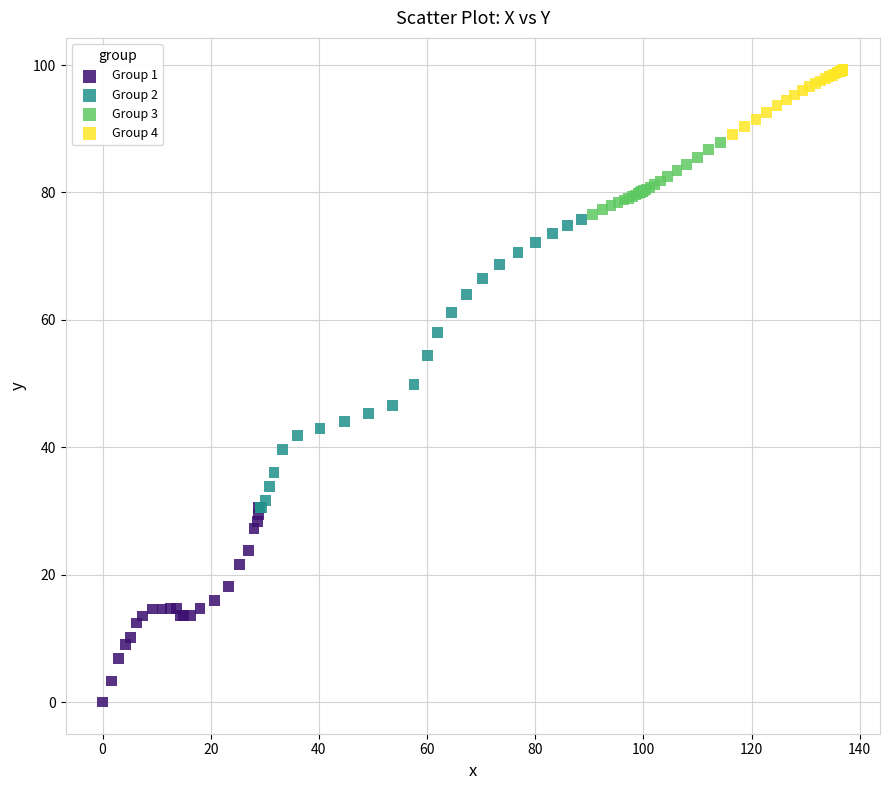

Which series reaches the maximum Y coordinate?

Group 4